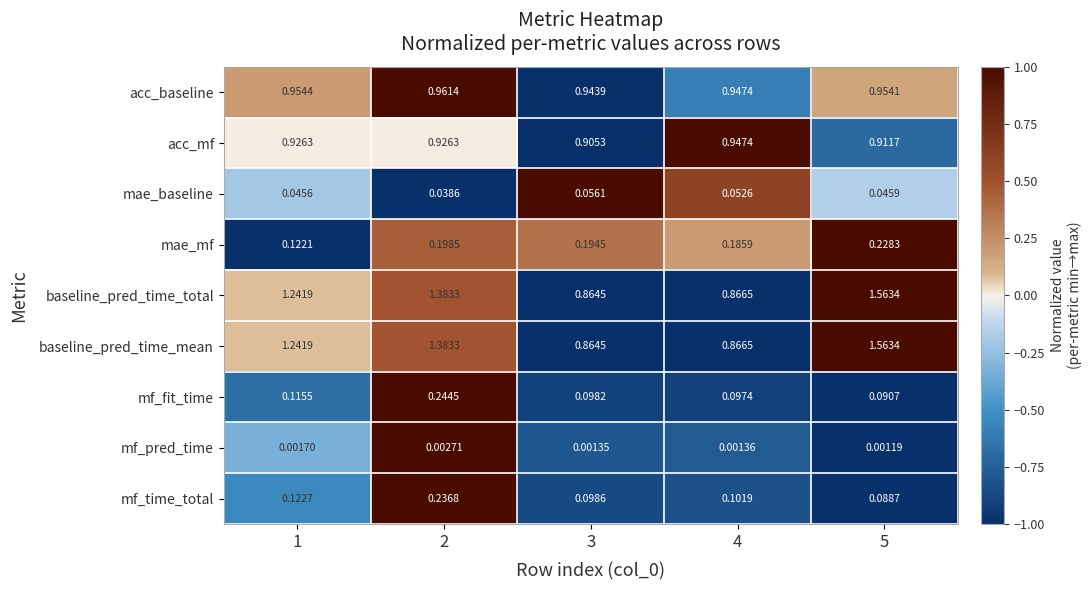

Is the value of mae_mf at 2 greater than the value of mae_baseline at 4?

Yes